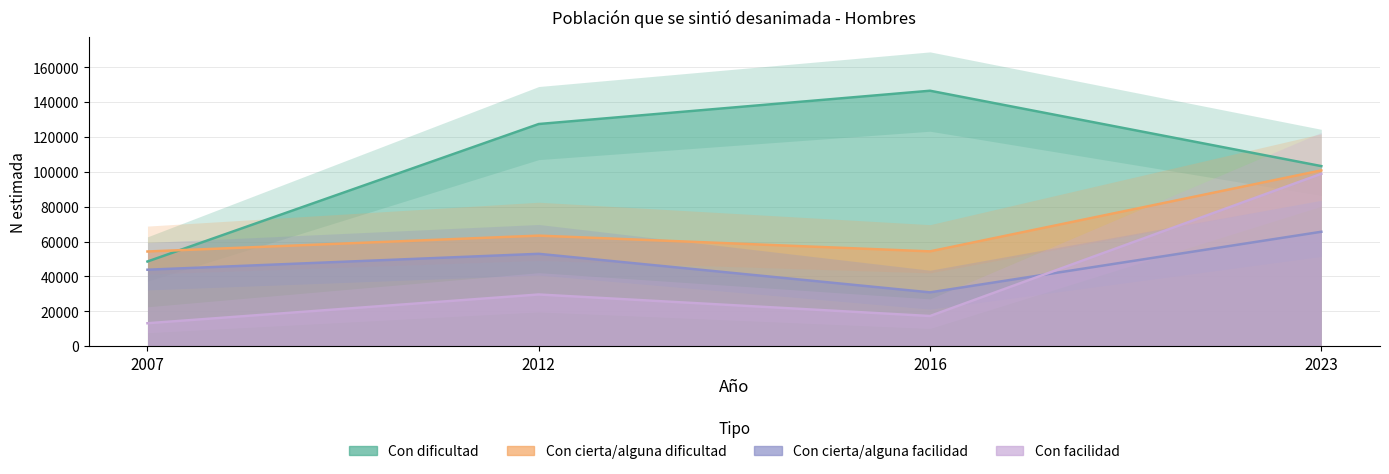

Reading left to right, list all the values displayed in this chart.

Hombre - Con dificultad: 2007=48573	2012=127427	2016=146513	2023=103286
Hombre - Con cierta/alguna dificultad: 2007=54310	2012=63418	2016=54382	2023=100828
Hombre - Con cierta/alguna facilidad: 2007=43864	2012=52975	2016=30865	2023=65631
Hombre - Con facilidad: 2007=13166	2012=29651	2016=17305	2023=98876